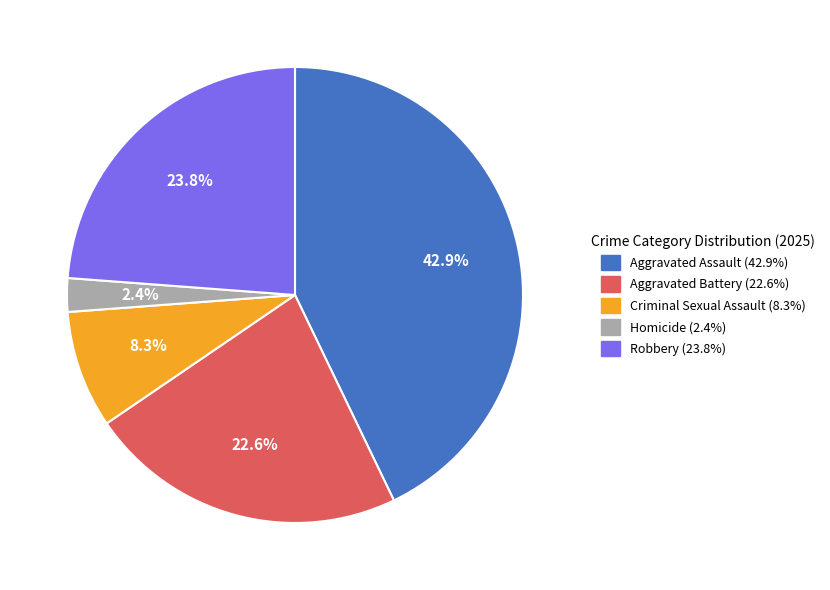

Is Aggravated Assault the majority of the pie?

No